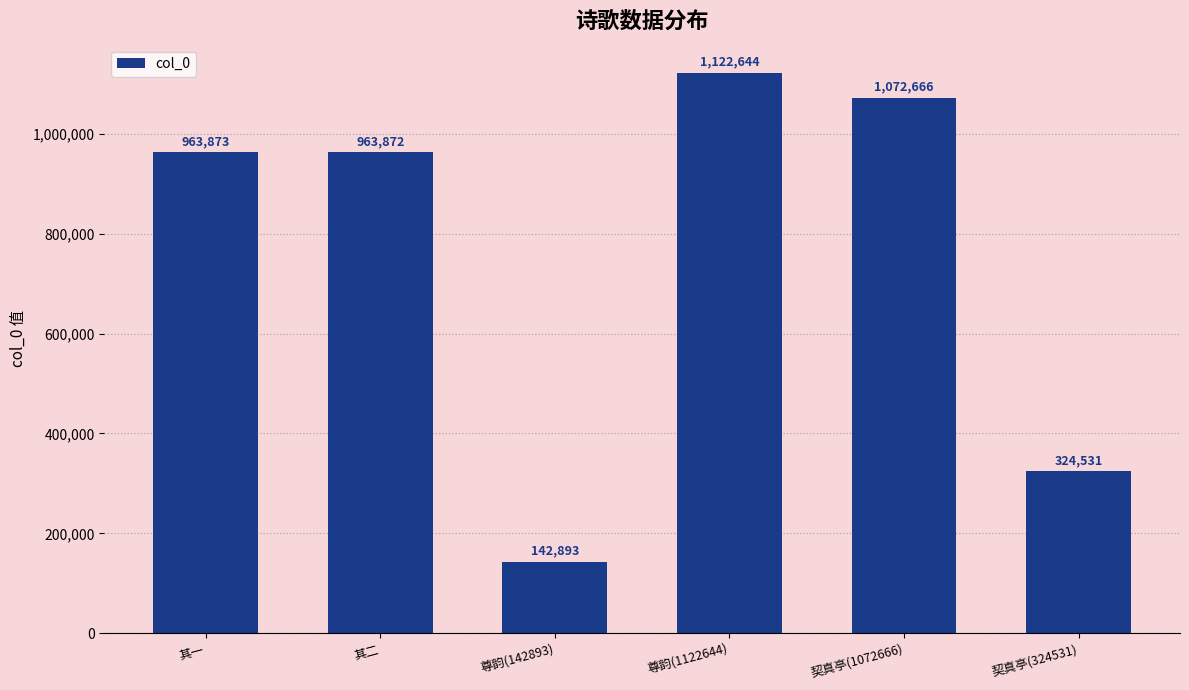

The value at 契真亭(1072666) is 1910672. True or false?

False